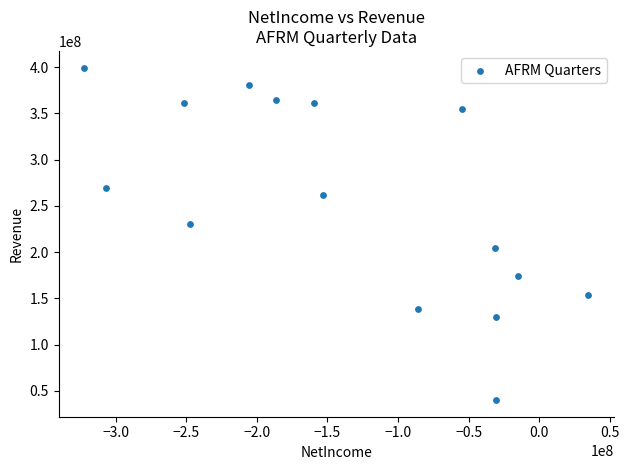

What is the range of Y values (max minus min)?

359568000